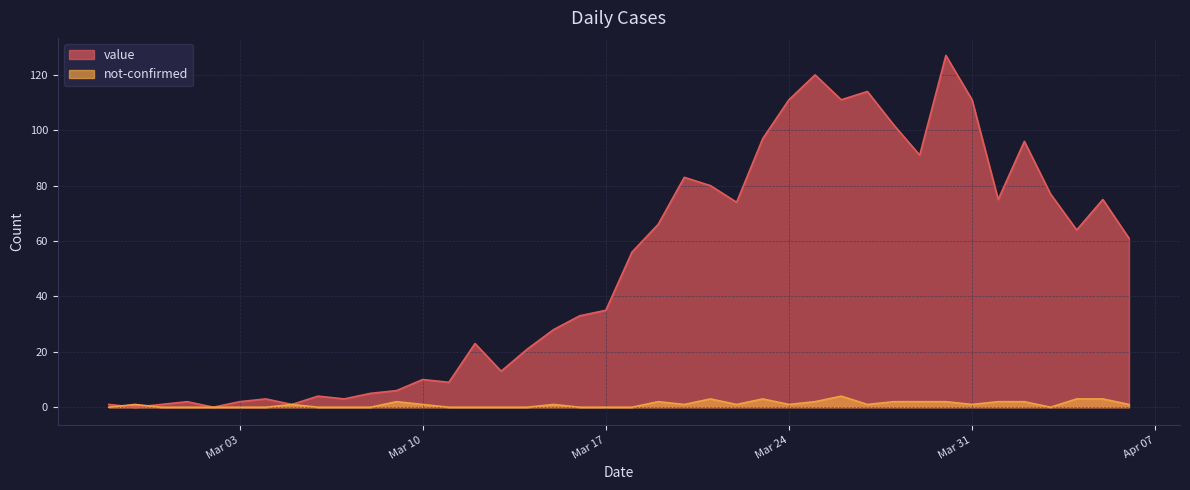

Rank the series by their average value, from highest to lowest.

value, not-confirmed